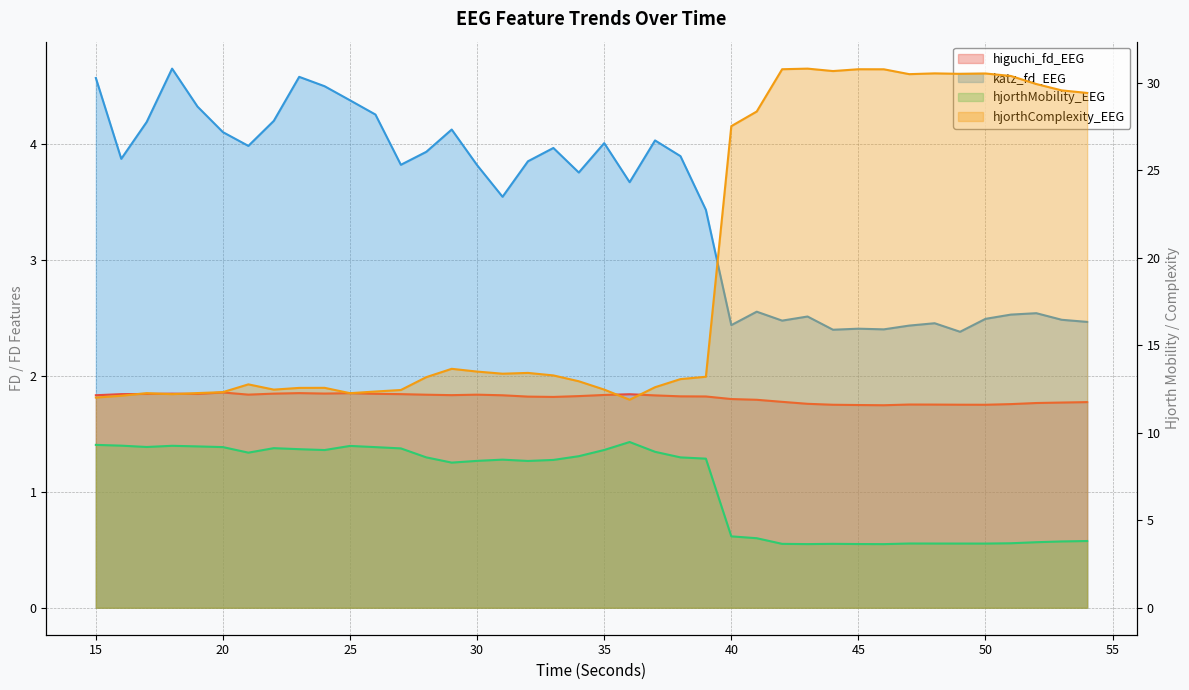

Reading left to right, transcribe all the data shown in this chart.

higuchi_fd_EEG: 15=1.8	16=1.8	17=1.8	18=1.8	19=1.8	20=1.9	21=1.8	22=1.8	23=1.9	24=1.8	25=1.9	26=1.8	27=1.8	28=1.8	29=1.8	30=1.8	31=1.8	32=1.8	33=1.8	34=1.8	35=1.8	36=1.8	37=1.8	38=1.8	39=1.8	40=1.8	41=1.8	42=1.8	43=1.8	44=1.8	45=1.8	46=1.7	47=1.8	48=1.8	49=1.8	50=1.8	51=1.8	52=1.8	53=1.8	54=1.8
katz_fd_EEG: 15=4.6	16=3.9	17=4.2	18=4.7	19=4.3	20=4.1	21=4.0	22=4.2	23=4.6	24=4.5	25=4.4	26=4.3	27=3.8	28=3.9	29=4.1	30=3.8	31=3.5	32=3.9	33=4.0	34=3.8	35=4.0	36=3.7	37=4.0	38=3.9	39=3.4	40=2.4	41=2.6	42=2.5	43=2.5	44=2.4	45=2.4	46=2.4	47=2.4	48=2.5	49=2.4	50=2.5	51=2.5	52=2.5	53=2.5	54=2.5
hjorthMobility_EEG: 15=9.3	16=9.3	17=9.2	18=9.3	19=9.2	20=9.2	21=8.9	22=9.1	23=9.1	24=9.0	25=9.3	26=9.2	27=9.1	28=8.6	29=8.3	30=8.4	31=8.5	32=8.4	33=8.4	34=8.7	35=9.0	36=9.5	37=8.9	38=8.6	39=8.5	40=4.1	41=4.0	42=3.7	43=3.6	44=3.7	45=3.6	46=3.6	47=3.7	48=3.7	49=3.7	50=3.7	51=3.7	52=3.7	53=3.8	54=3.8
hjorthComplexity_EEG: 15=12.0	16=12.1	17=12.3	18=12.2	19=12.3	20=12.3	21=12.8	22=12.5	23=12.6	24=12.6	25=12.3	26=12.4	27=12.4	28=13.2	29=13.7	30=13.5	31=13.4	32=13.4	33=13.3	34=12.9	35=12.5	36=11.9	37=12.6	38=13.1	39=13.2	40=27.5	41=28.4	42=30.8	43=30.8	44=30.7	45=30.8	46=30.8	47=30.5	48=30.5	49=30.5	50=30.5	51=30.4	52=29.9	53=29.6	54=29.4